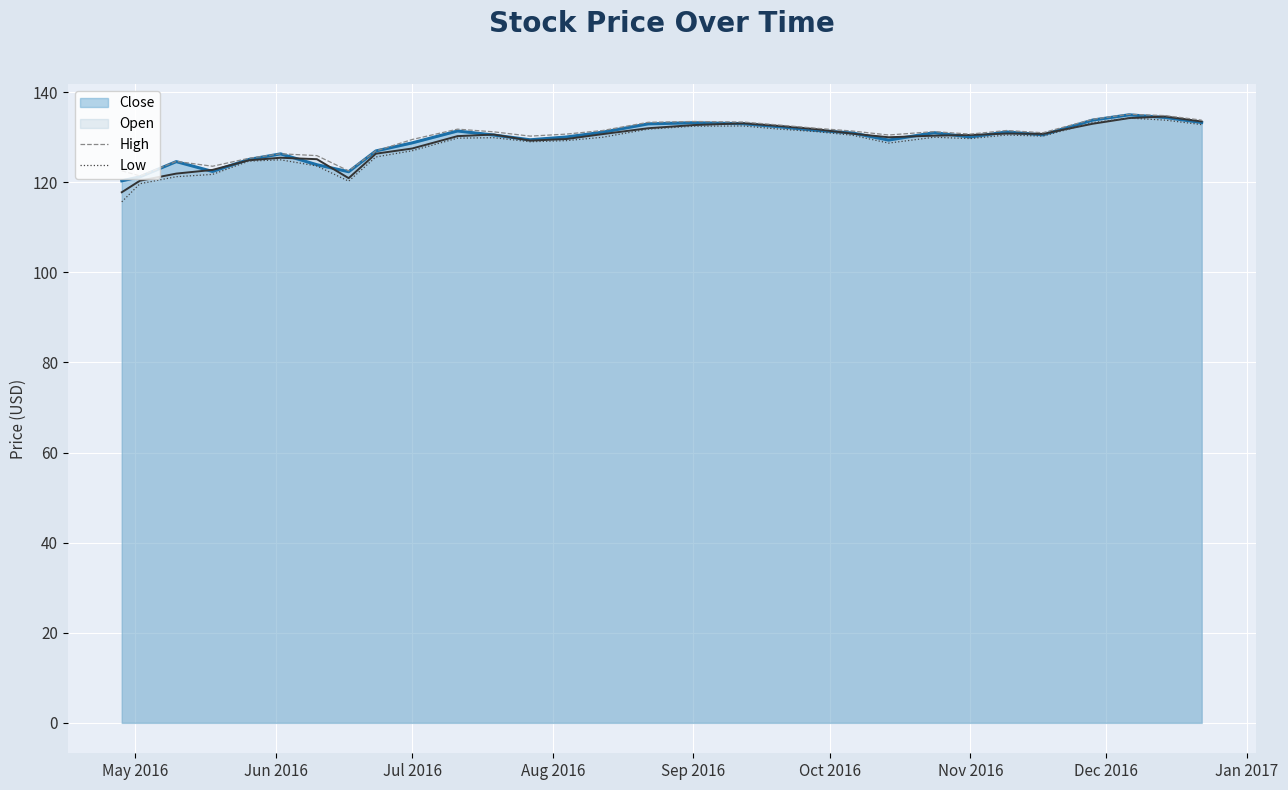

What is the minimum value for Close?

120.3